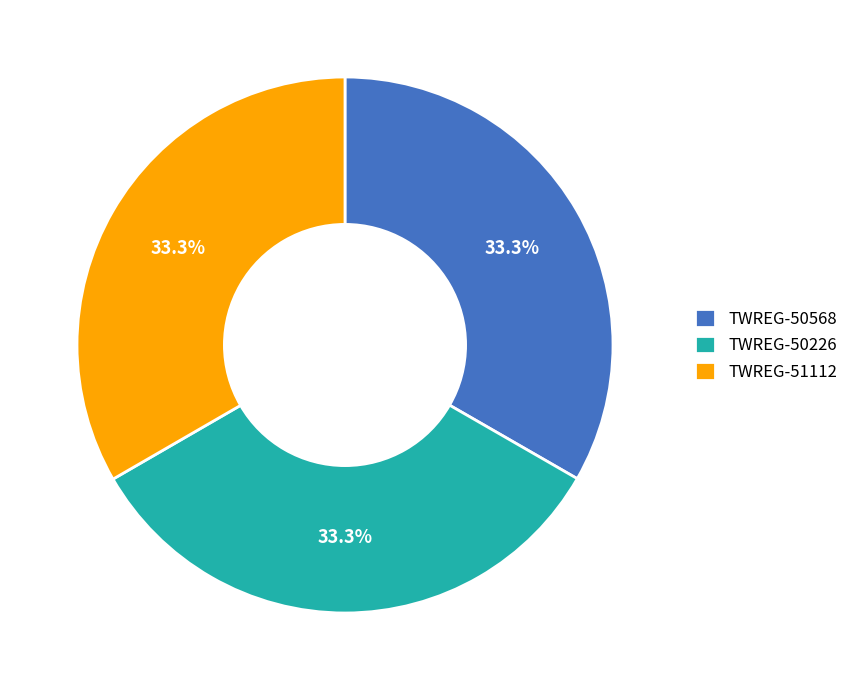

Combined, what portion of the pie is TWREG-50568 and TWREG-50226?

66.7%